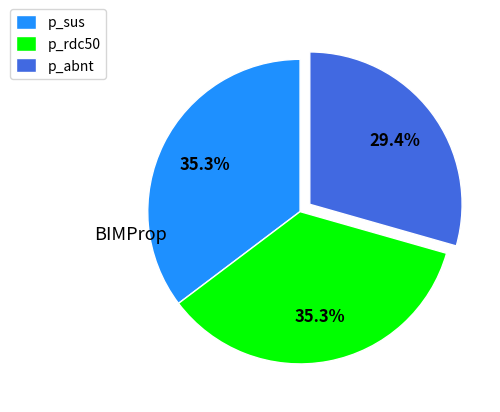

How many slices are in this pie chart?

3